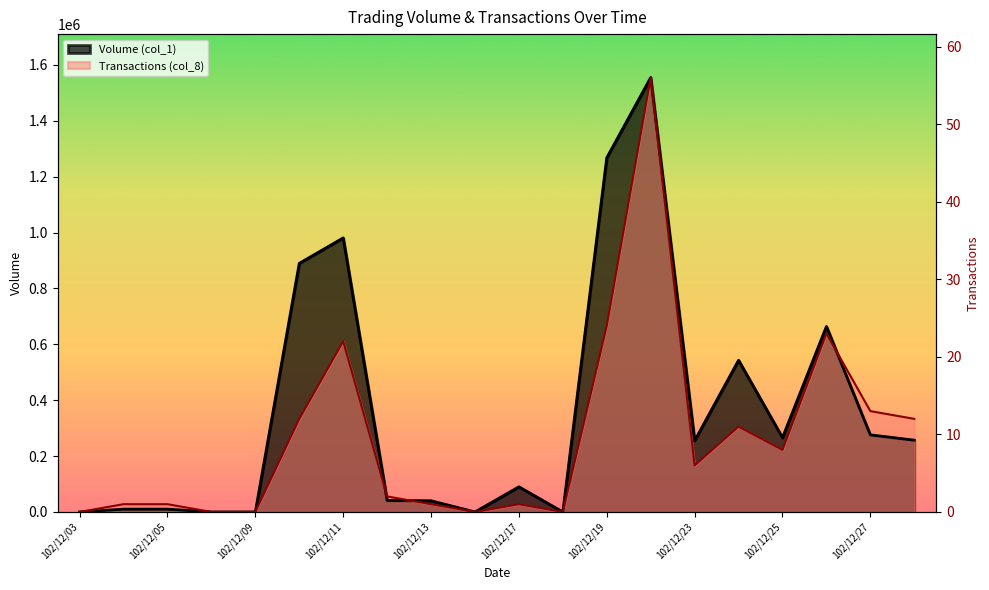

The Volume (col_1) series shows 149574.0 at 102/12/23. True or false?

False